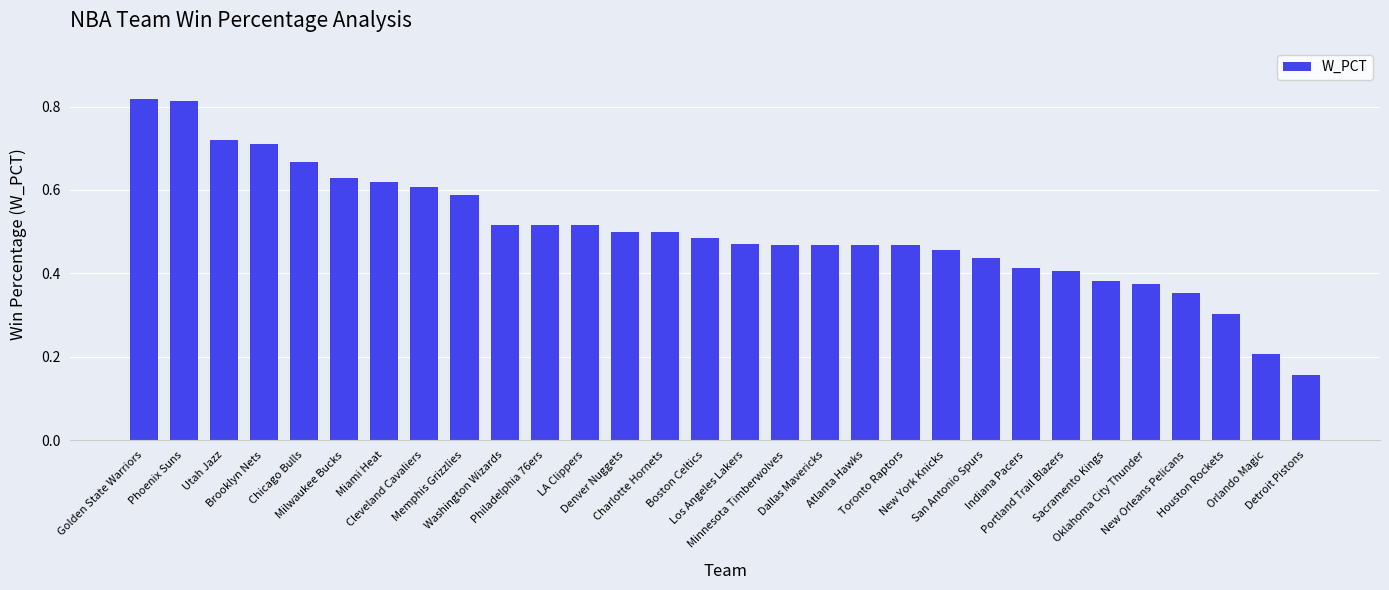

Count the values in the range 0 to 1.

30